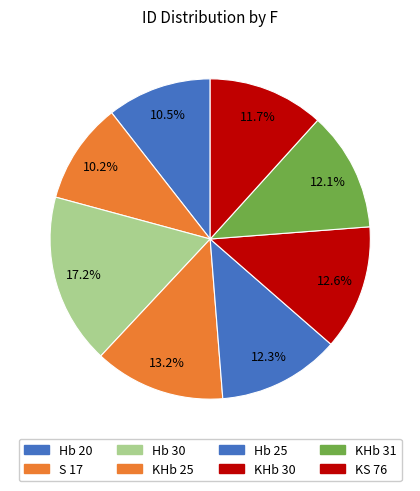

Is it true that KHb 25 is 1% of the pie?

False